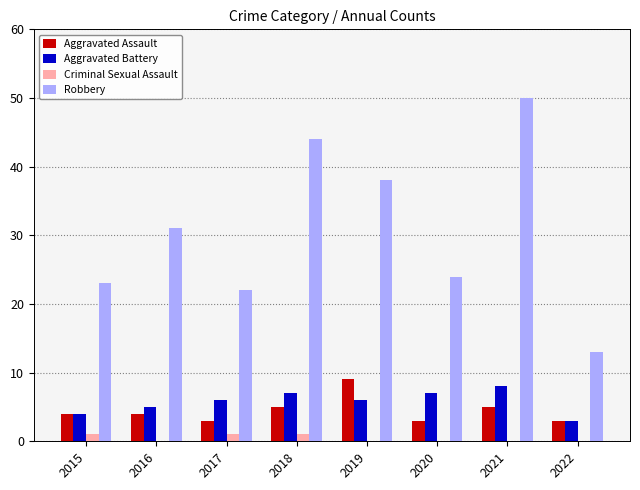

Is the value of Aggravated Assault at 2017 greater than the value of Aggravated Battery at 2019?

No